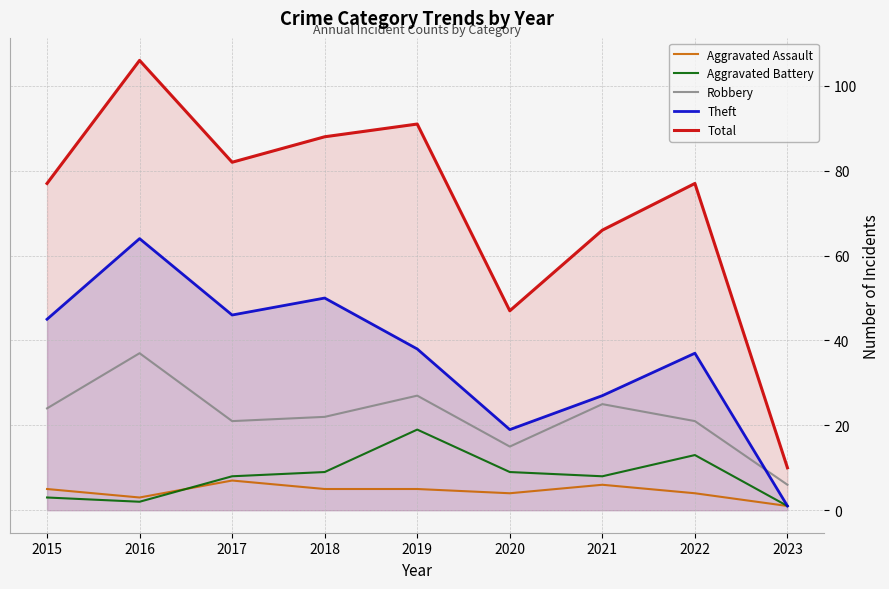

How many lines are shown in the chart?

5